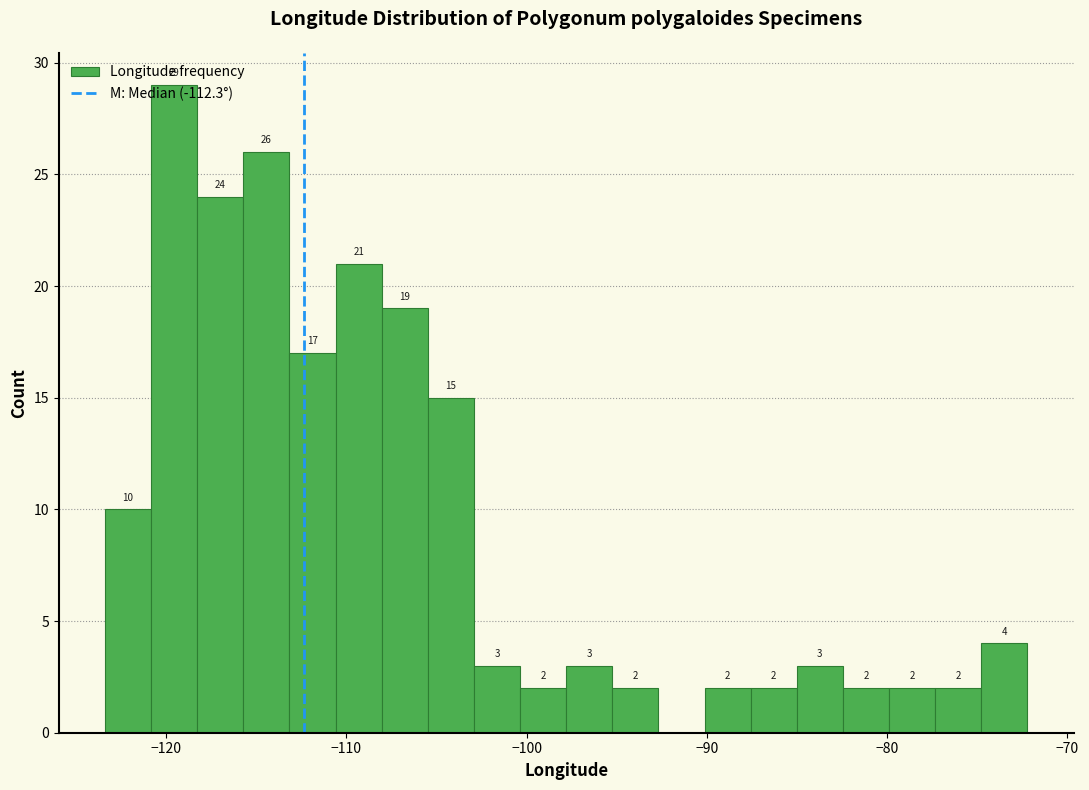

Read against the x-axis, roughly where is the centre of the tallest bar?

-120